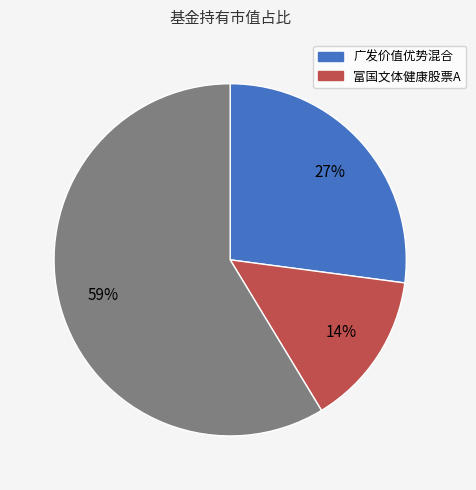

Is there a majority slice in this chart?

Yes